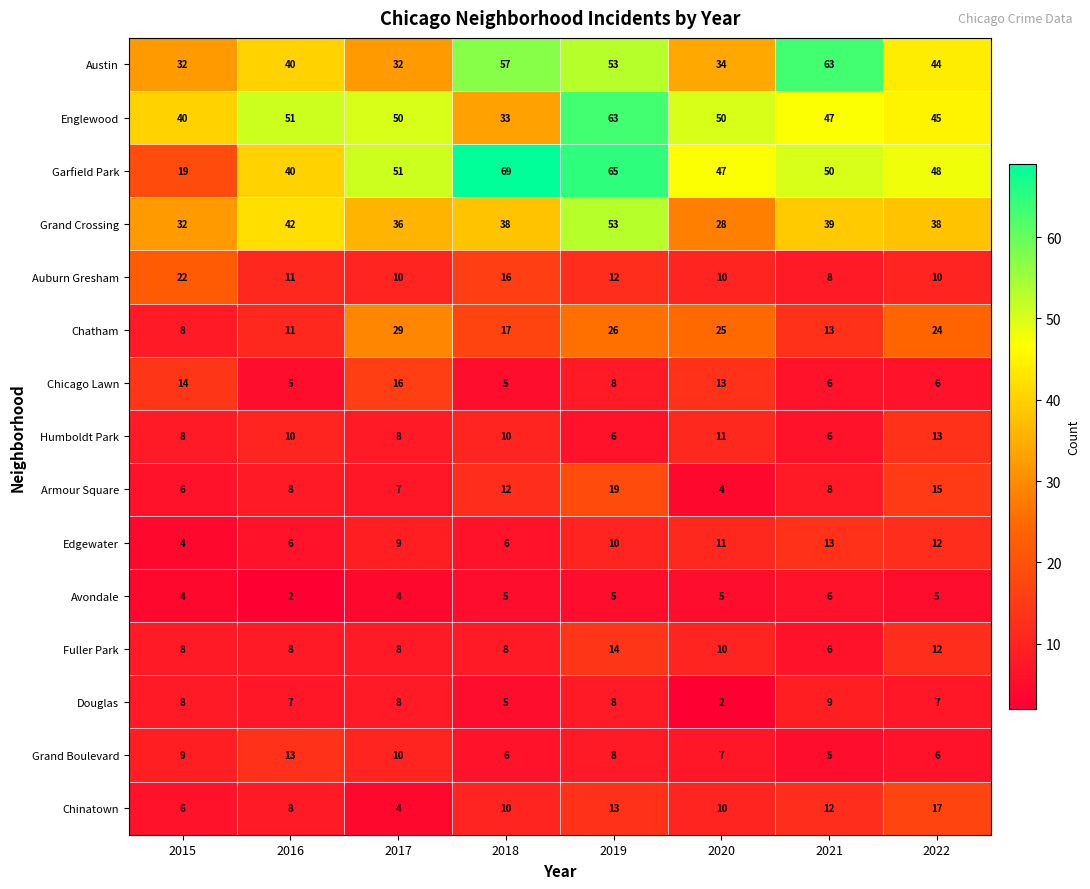

The value of Englewood at 2017 is 22. True or false?

False